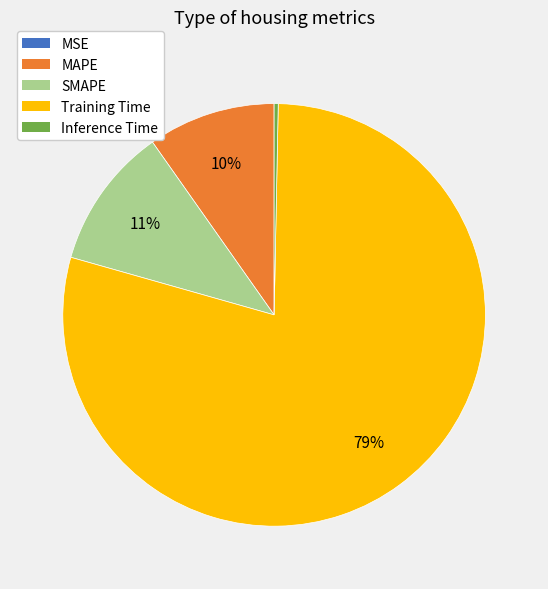

True or false: MAPE accounts for 1% of the total.

False